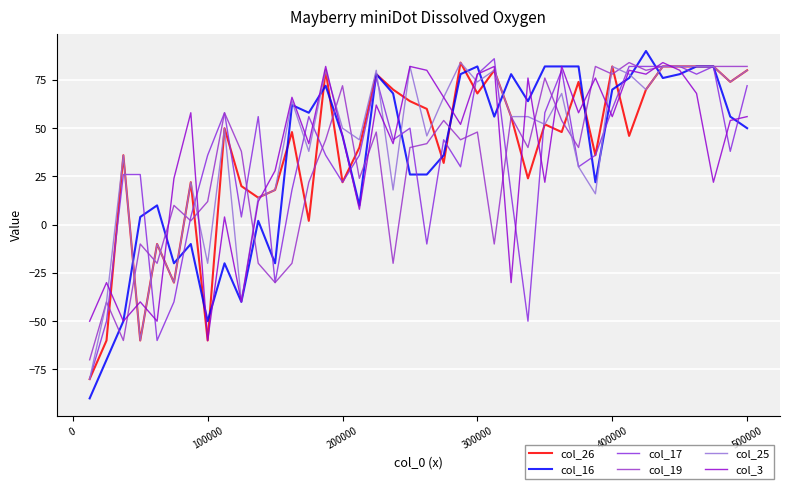

What is the difference between the second highest and second lowest values in the col_26 series?

142